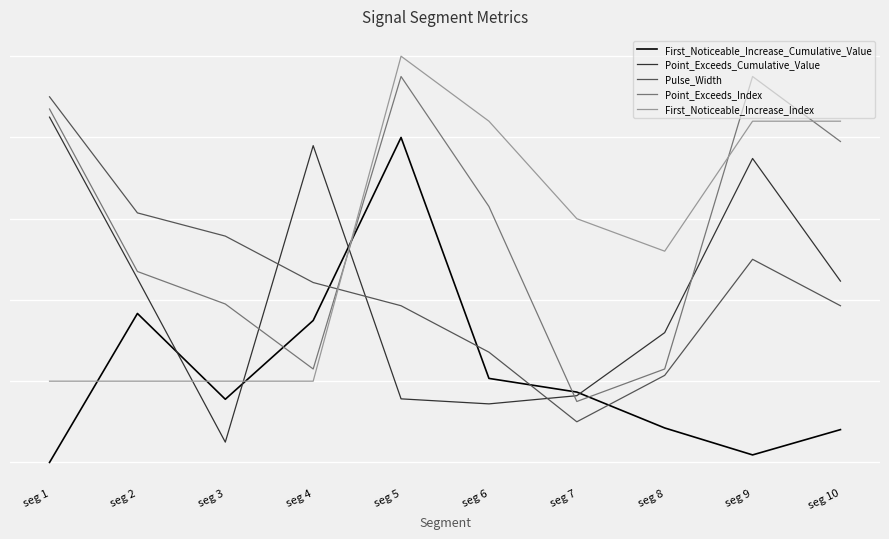

At which category does the chart reach its peak across all series?

seg 5